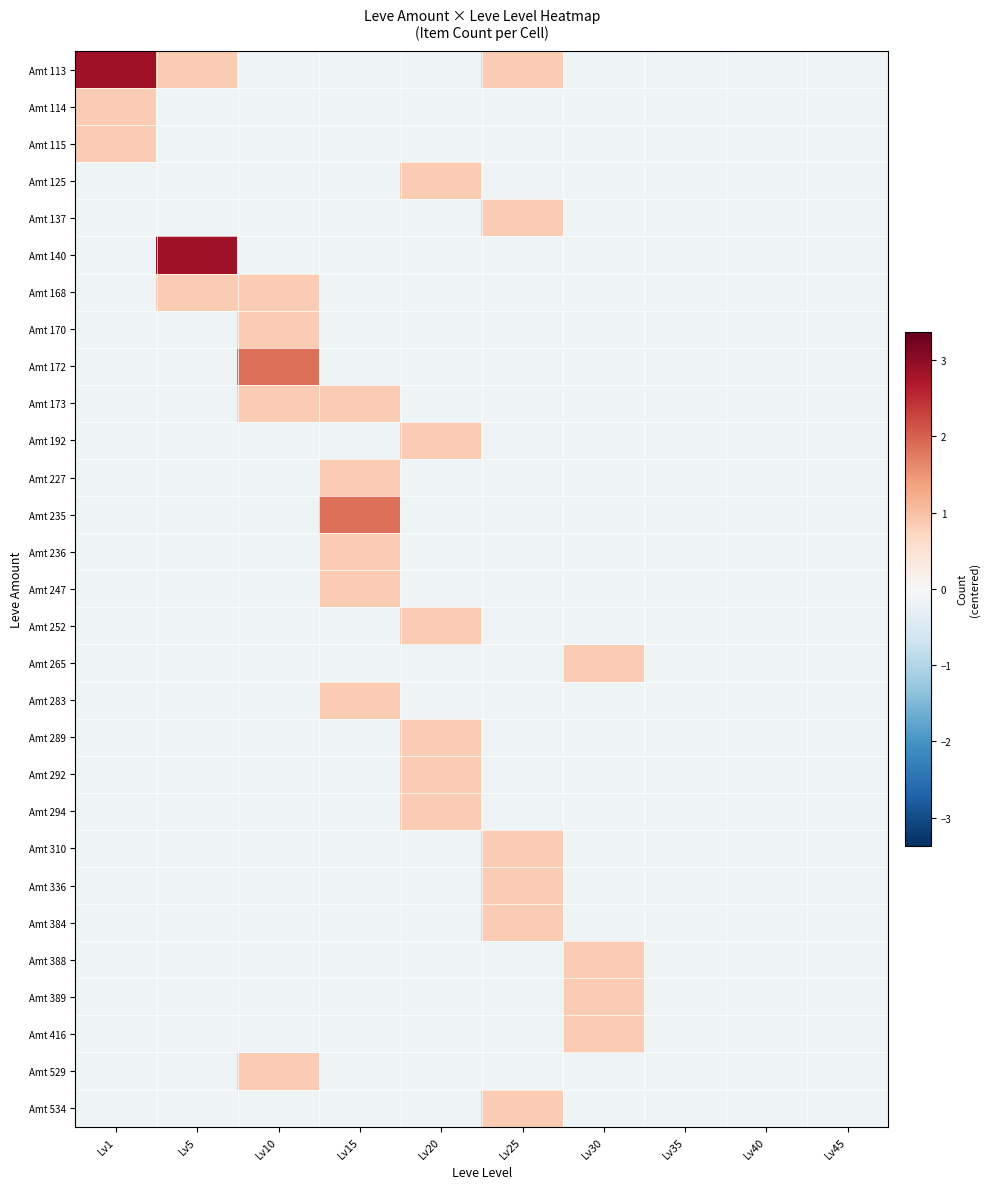

What is the total value across all series at Lv25?

2.1